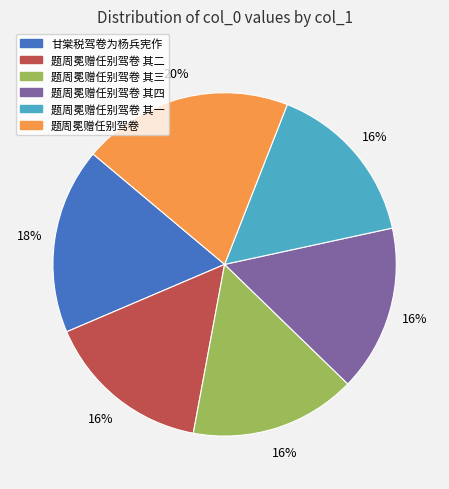

Is it true that 题周冕赠任别驾卷 其二 is 2% of the pie?

False